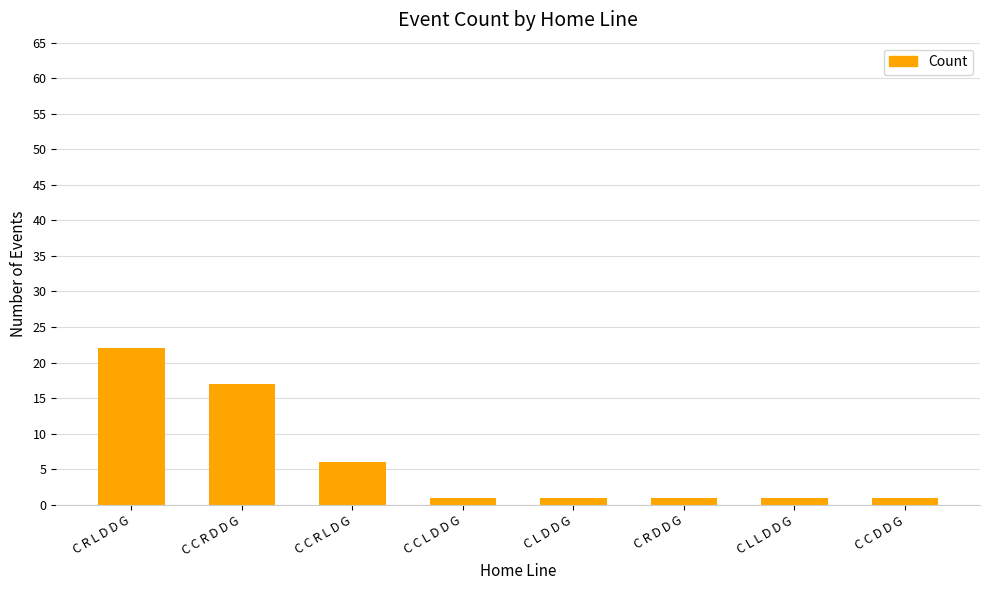

Approximately how many times larger is the value at C L D D G compared to C R D D G?

1.0